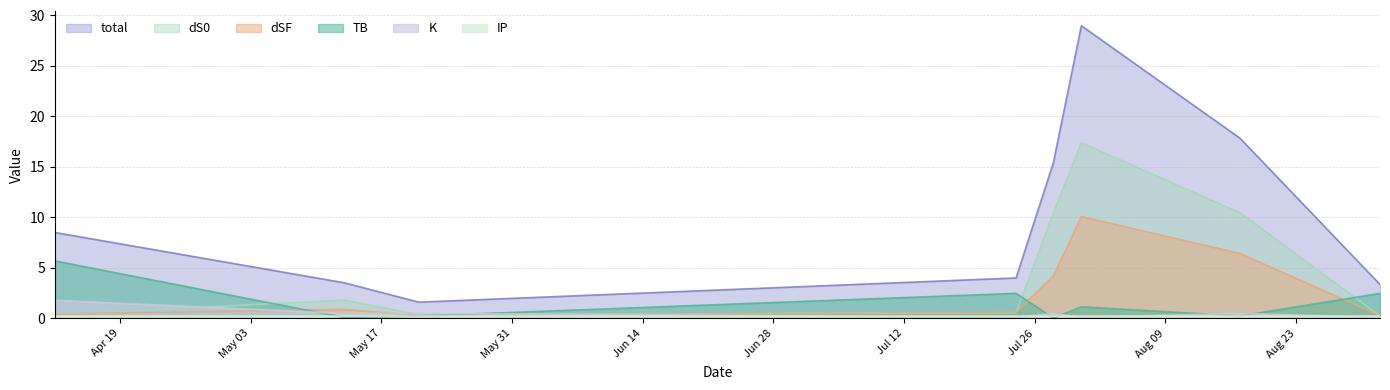

Which category has the highest value in the K series?

2022-04-12